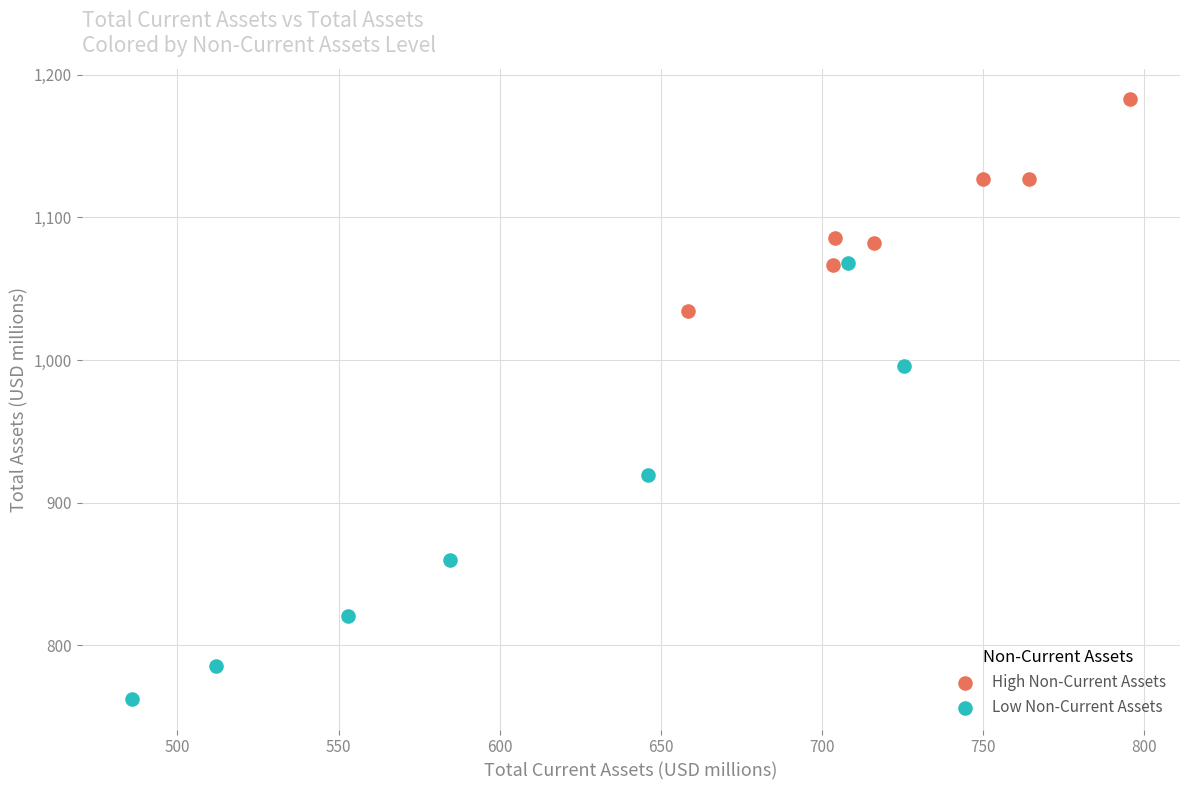

Which series reaches the minimum Y coordinate?

Low Non-Current Assets